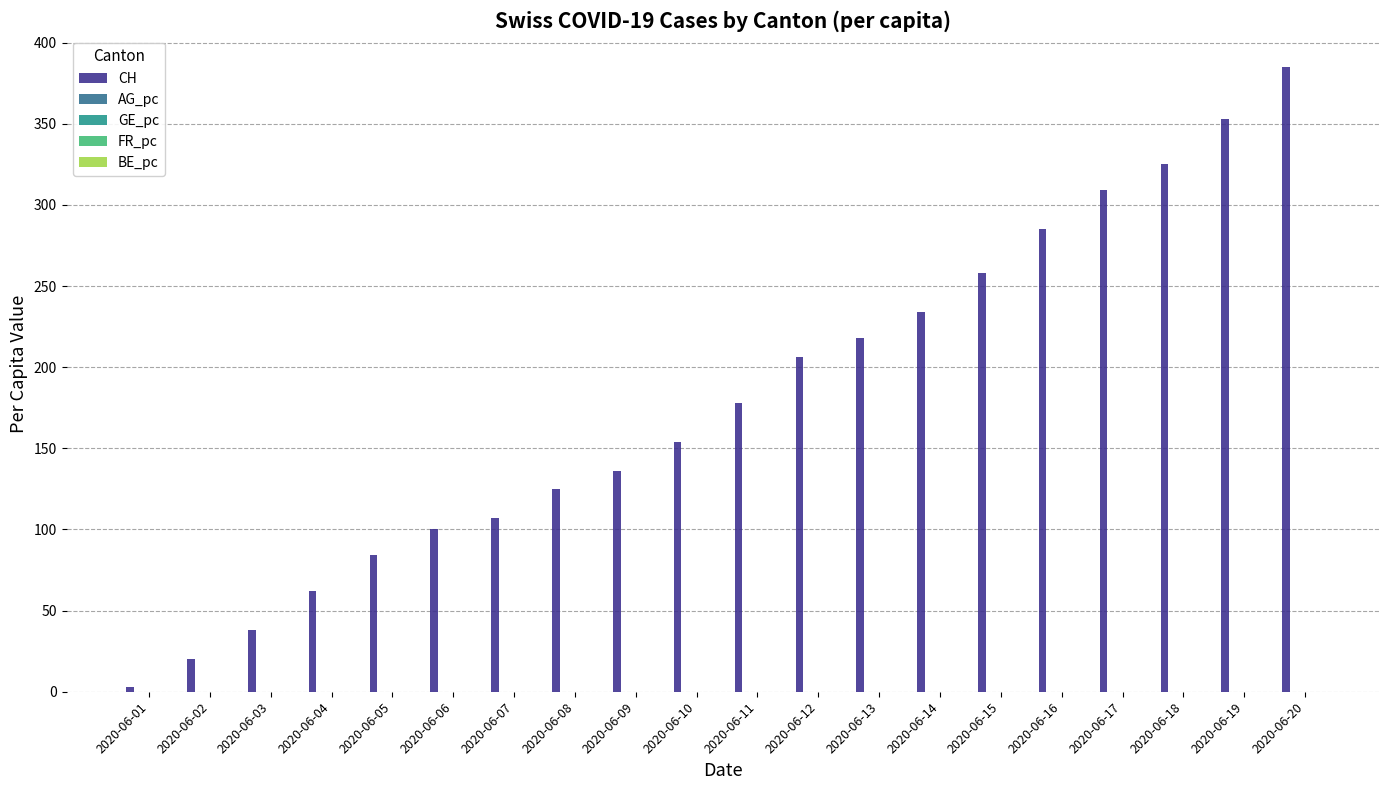

Which series has the widest spread of values?

CH